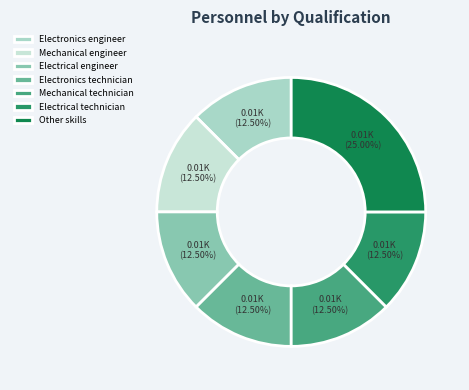

What percentage do Electronics engineer and Electrical engineer together represent?

25.0%